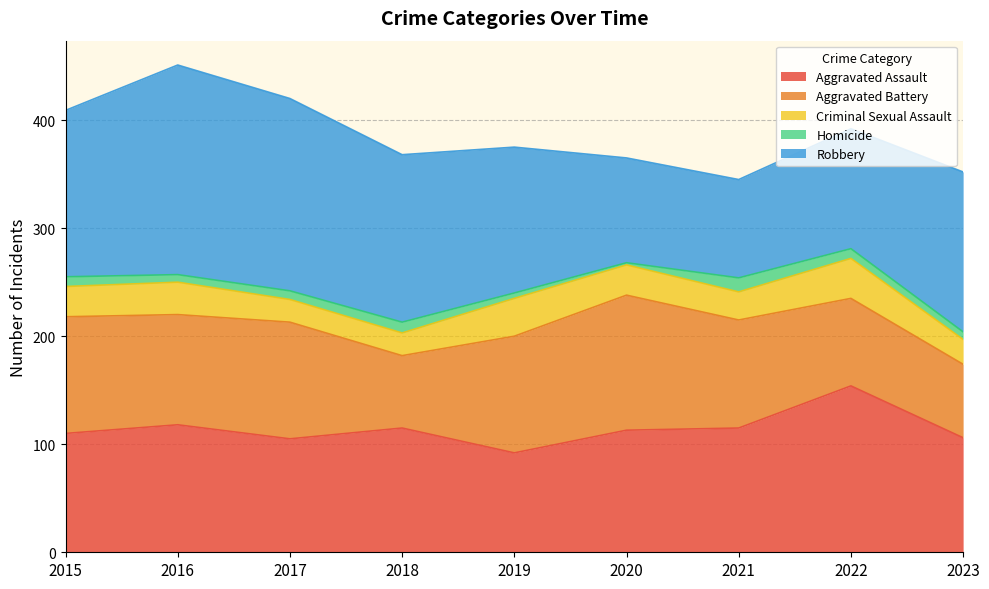

The Homicide series shows 4 at 2017. True or false?

False